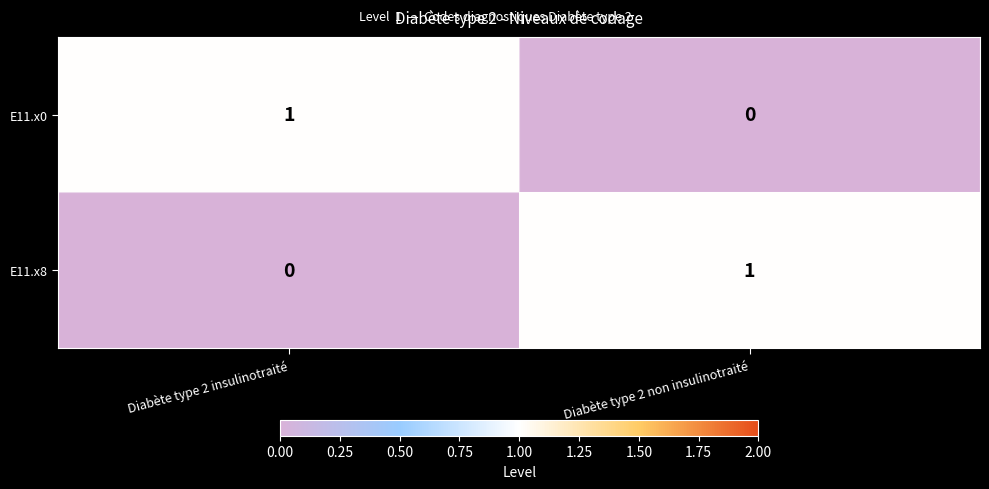

At how many categories does at least one series exceed 0?

2